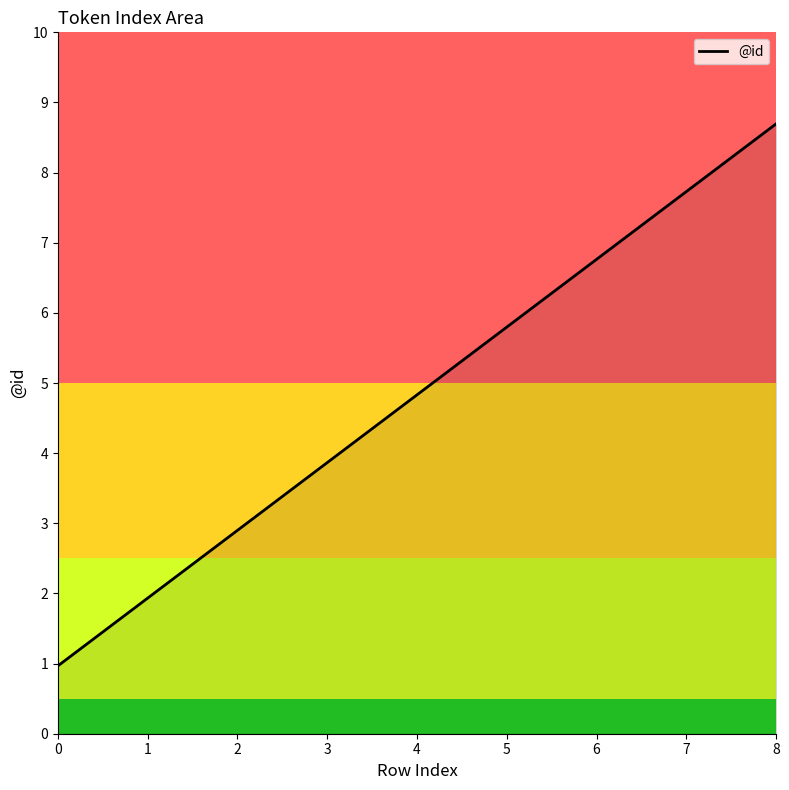

Between 7 and 4, which is larger?

7